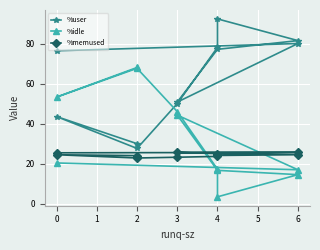

At which category does the chart reach its peak across all series?

4